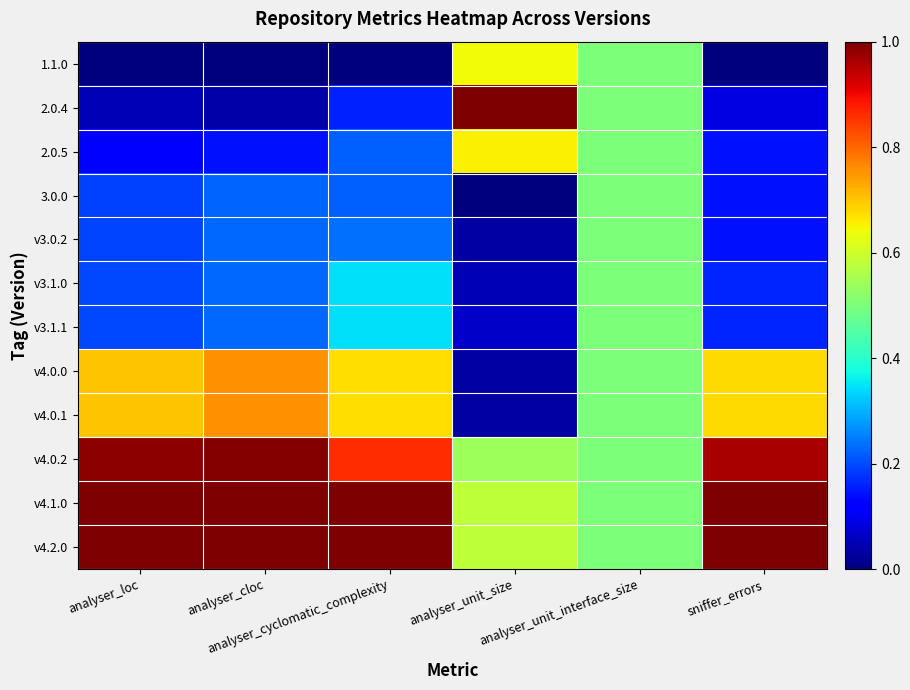

Which label corresponds to the smallest value in the chart?

analyser_loc